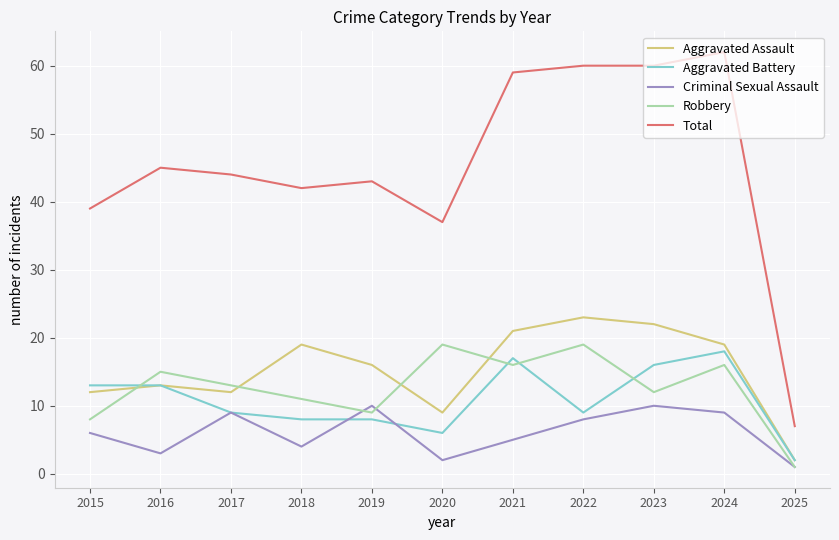

True or false: Total and Aggravated Battery intersect in this chart.

False